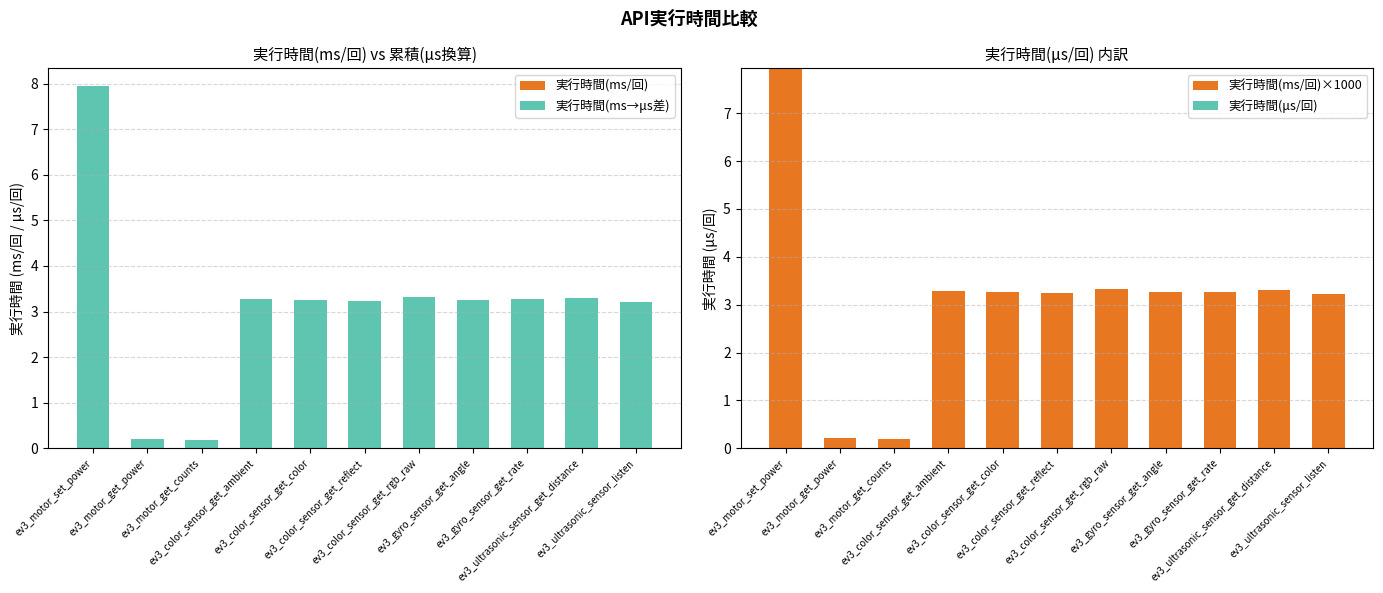

Rank the series at ev3_gyro_sensor_get_angle from highest to lowest value.

実行時間(ms/回)×1000, 実行時間(ms→μs差), 実行時間(ms/回), 実行時間(μs/回)